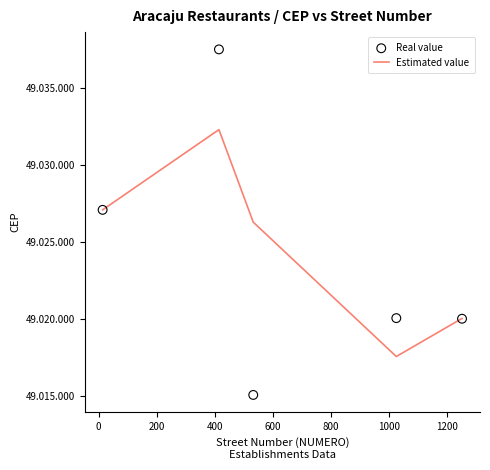

Which series has the largest total across all categories?

Estimated value